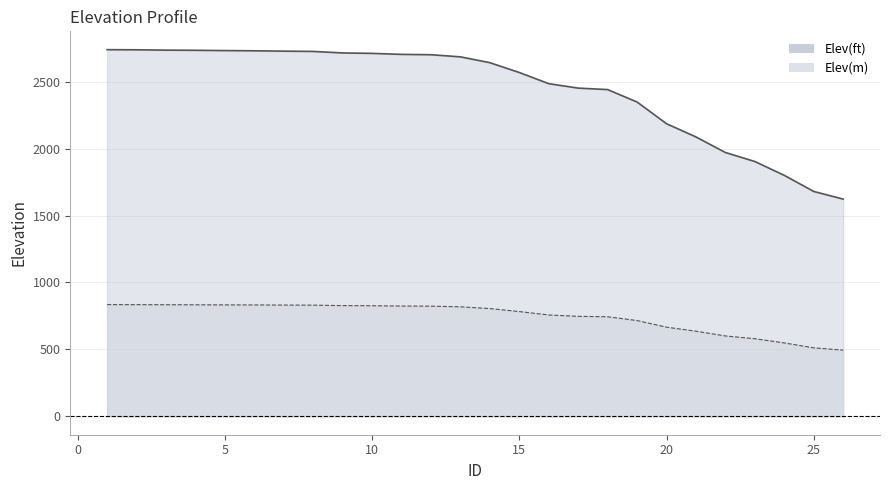

True or false: Elev(m) and Elev(ft) cross at least once.

False